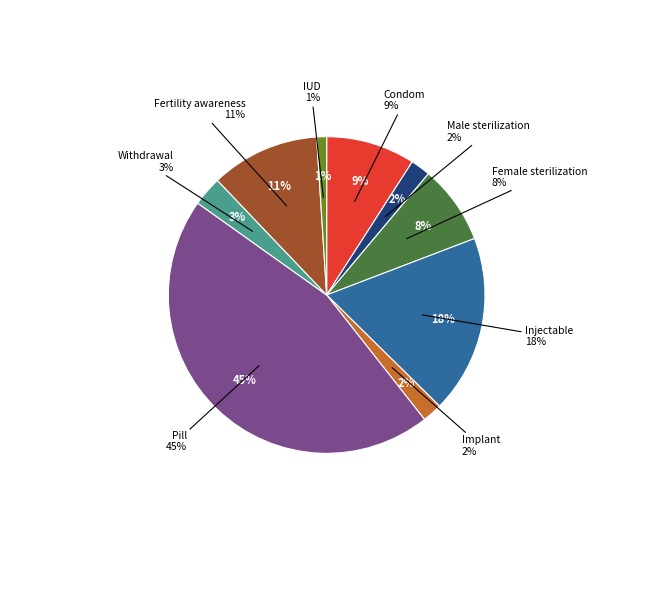

To the nearest percent, what is the difference between the largest and smallest slice percentages?

44%